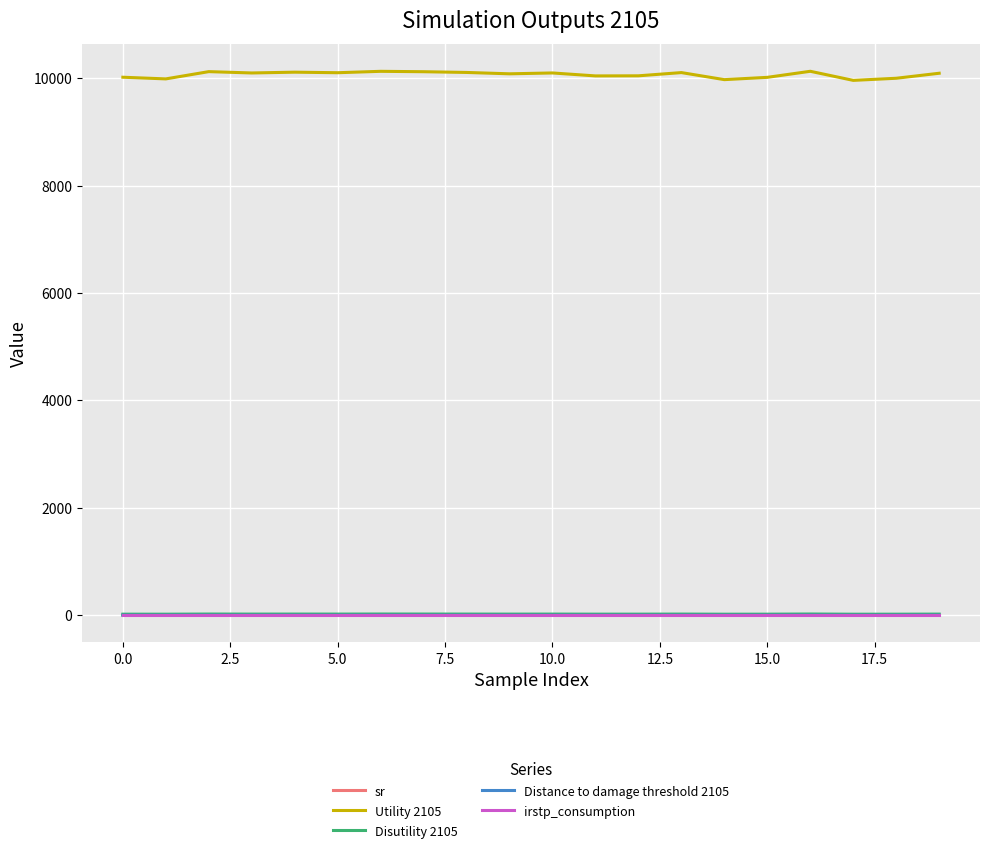

What is the lowest value of the Disutility 2105 series?

19.0